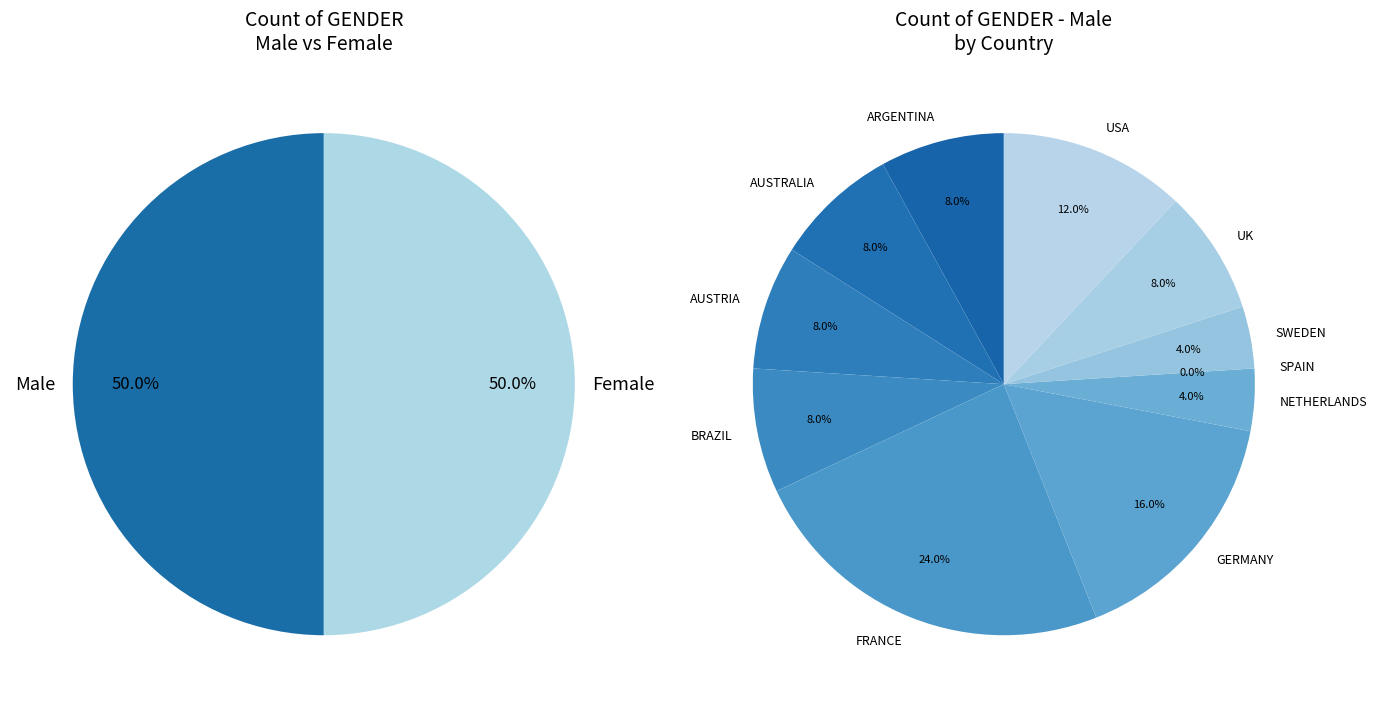

How many segments does this pie chart have?

11